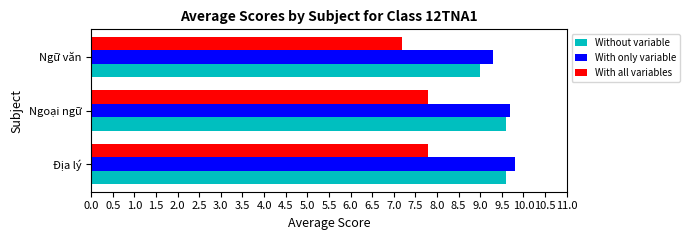

What are all the series names shown in the legend?

Without variable, With only variable, With all variables